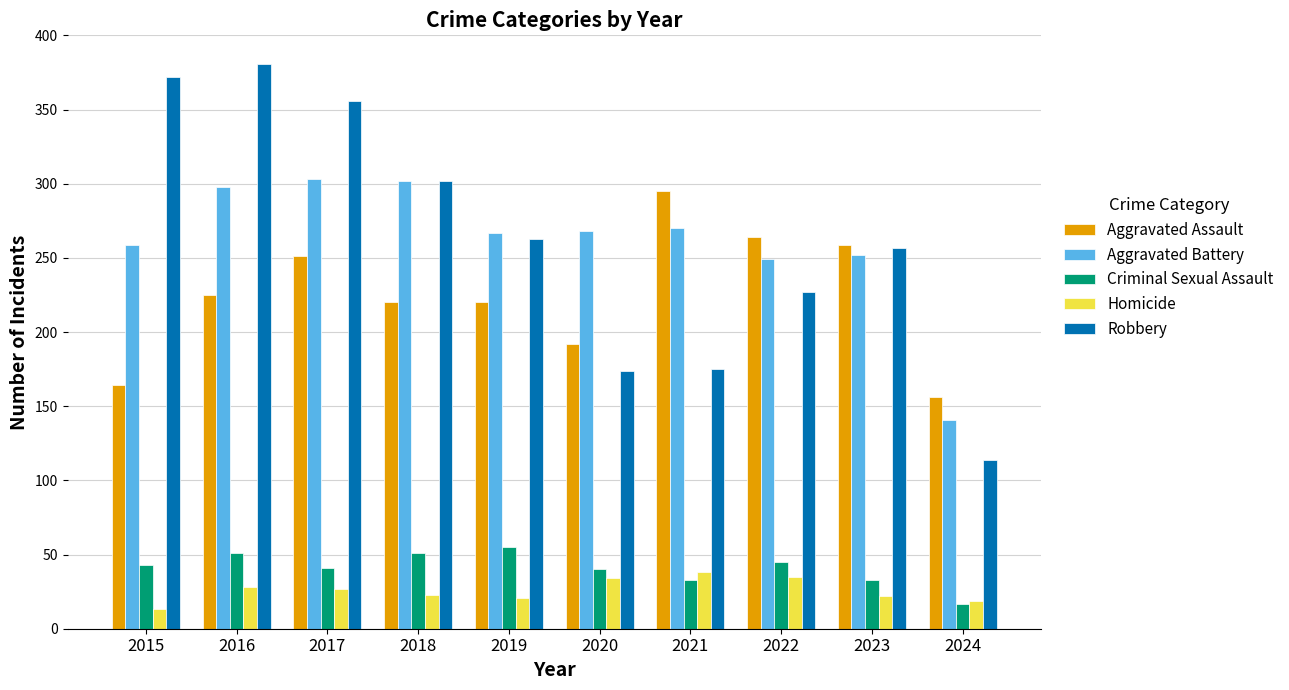

What value does the Robbery series have at 2022?

227